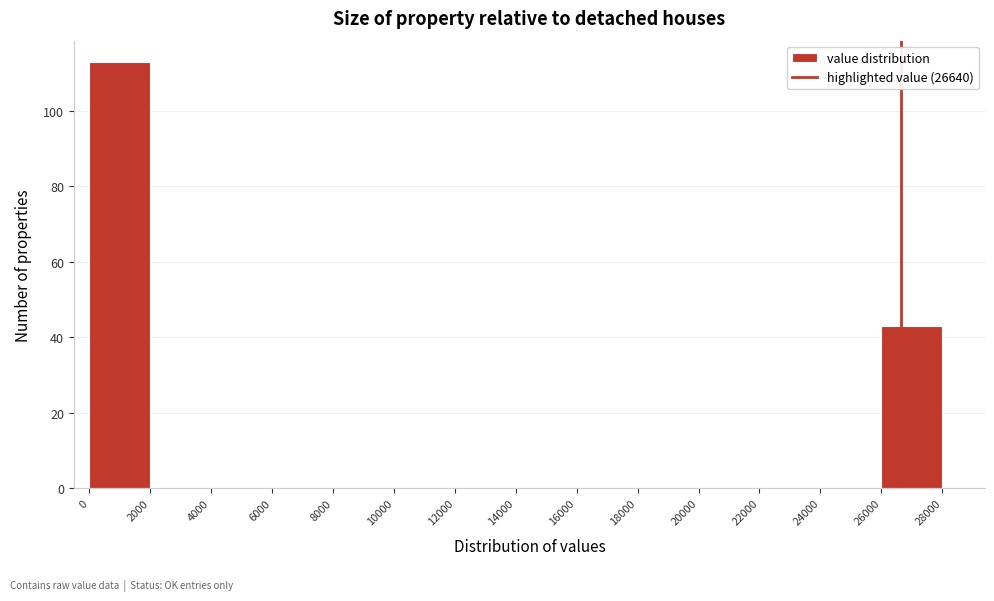

What is the height of the bar covering 26000 to 28000 on the x-axis? The values are not printed on the chart, so give them approximately, as read against the axis.

44